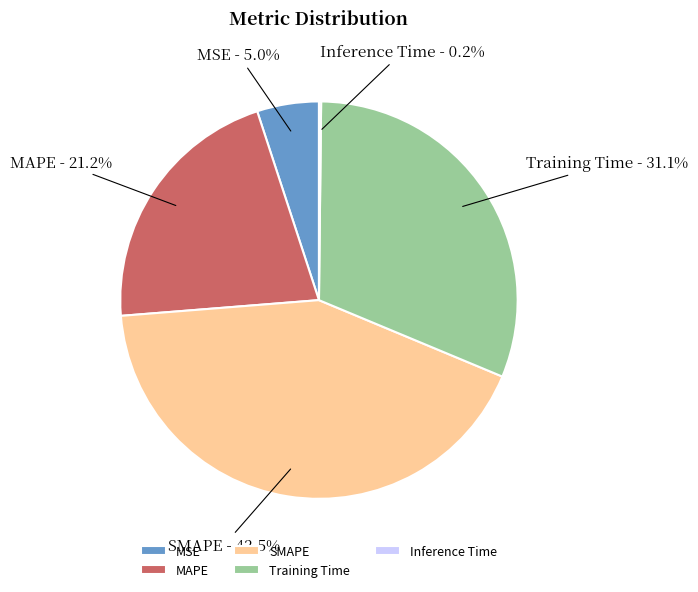

What portion of the pie excludes SMAPE?

57.5%